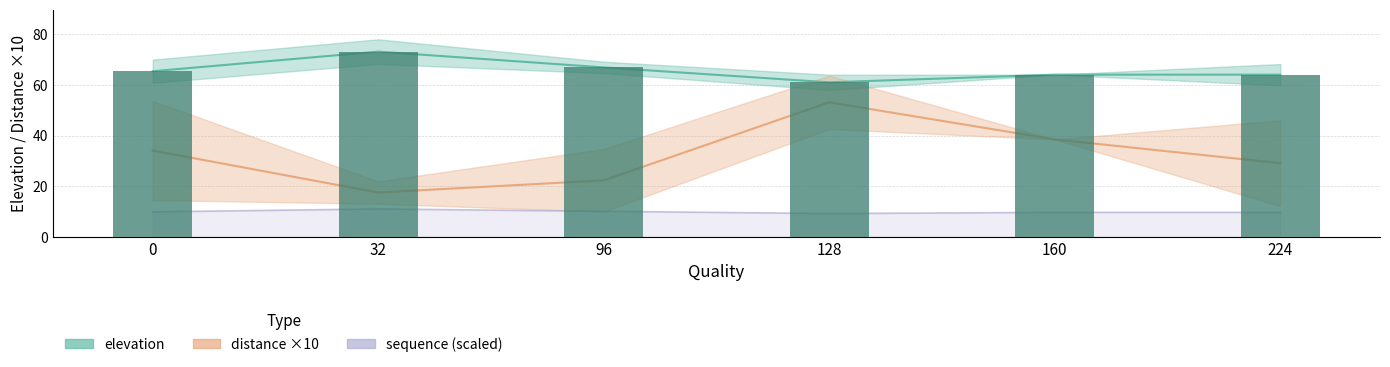

Rank the categories by elevation value from highest to lowest.

32, 96, 0, 160, 224, 128